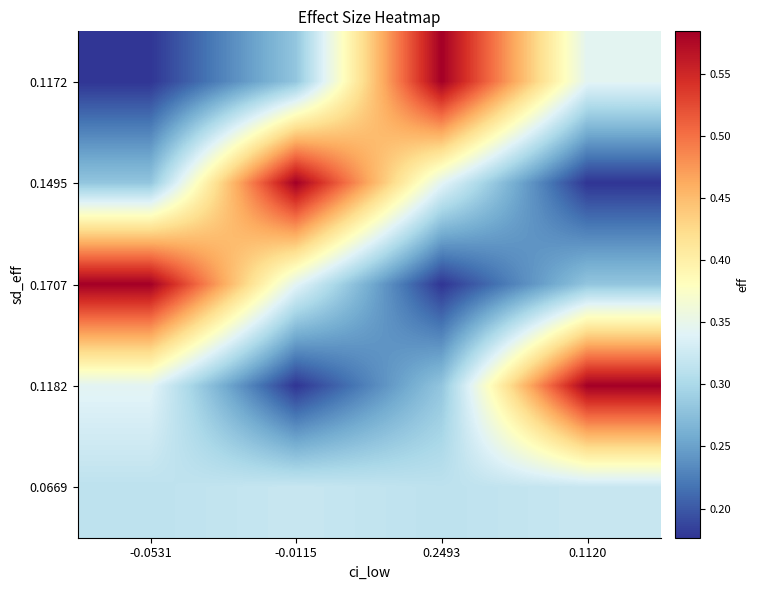

List the series in order of their peak value, lowest first.

0.0669, 0.1172, 0.1495, 0.1707, 0.1182